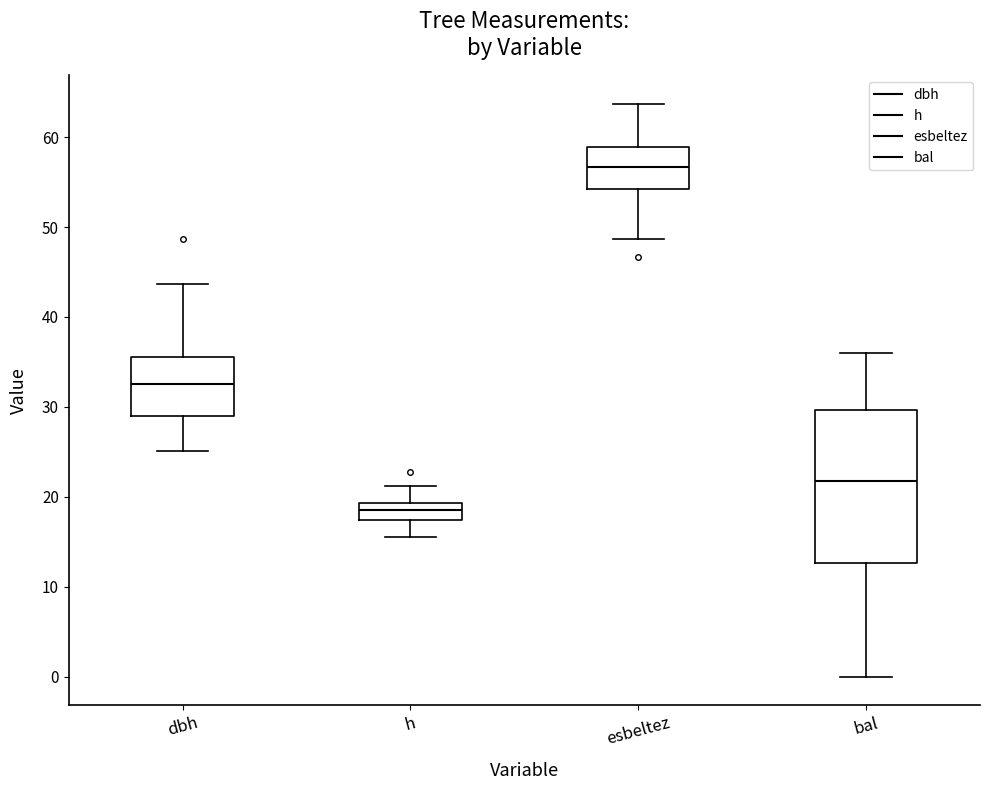

Which box's median line is the highest?

esbeltez